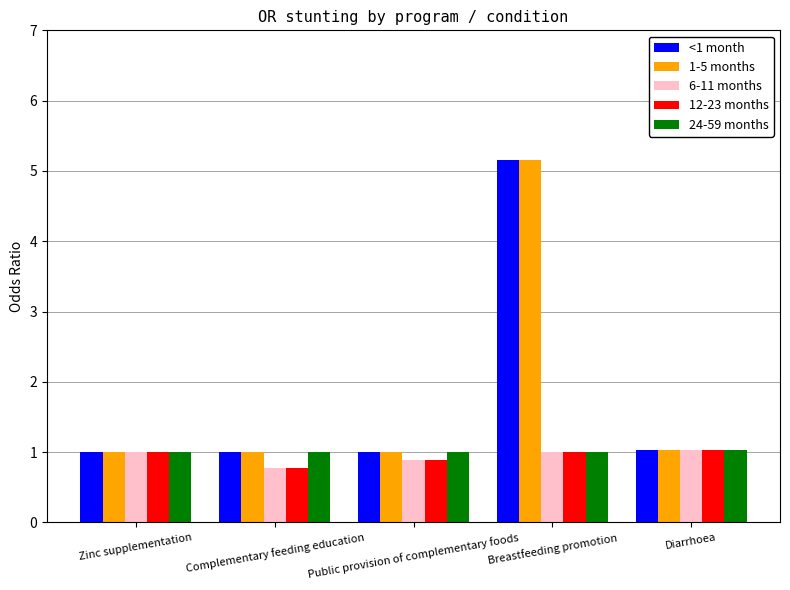

Reading left to right, what are all the values shown in this chart?

<1 month: 1.0	1.0	1.0	5.2	1.0
1-5 months: 1.0	1.0	1.0	5.2	1.0
6-11 months: 1.0	0.8	0.9	1.0	1.0
12-23 months: 1.0	0.8	0.9	1.0	1.0
24-59 months: 1.0	1.0	1.0	1.0	1.0